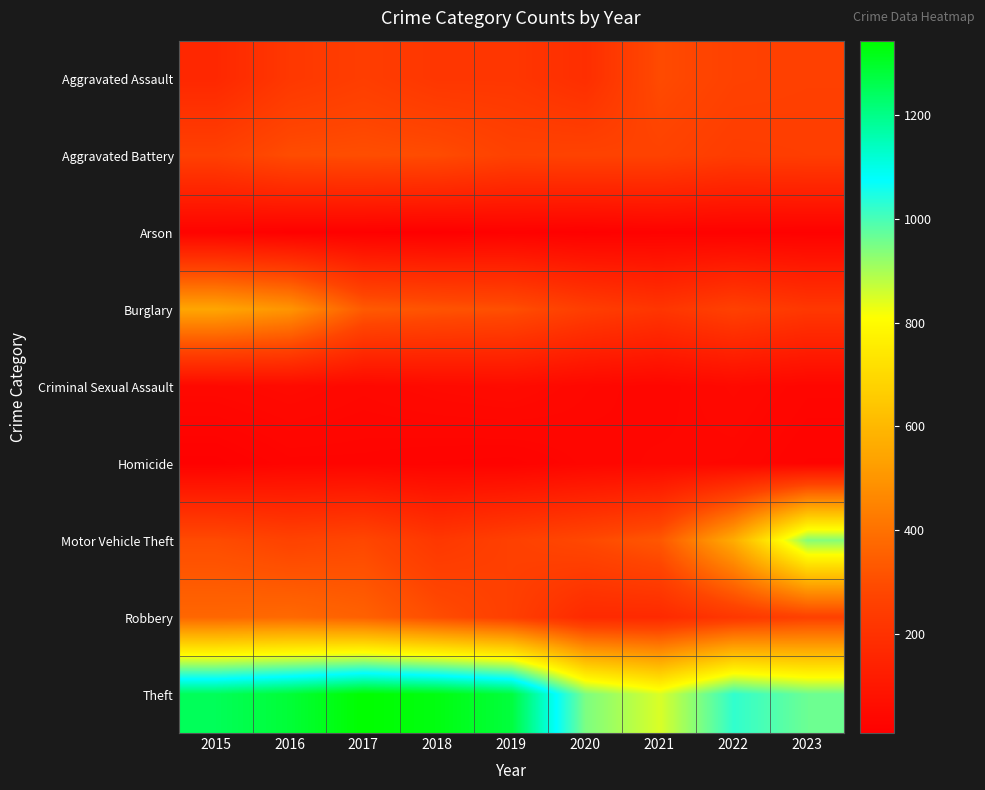

What is the spread (max minus min) of values at 2015?

1237